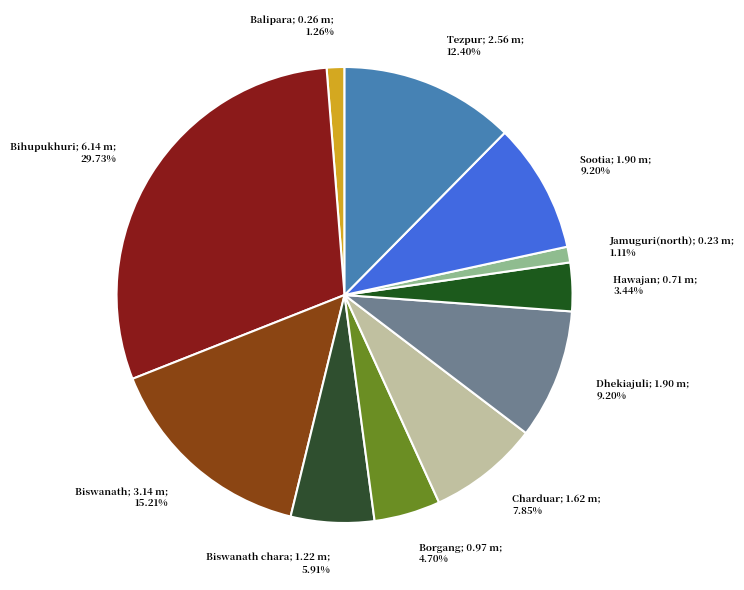

To the nearest percent, what is the difference between the largest and smallest slice percentages?

29%